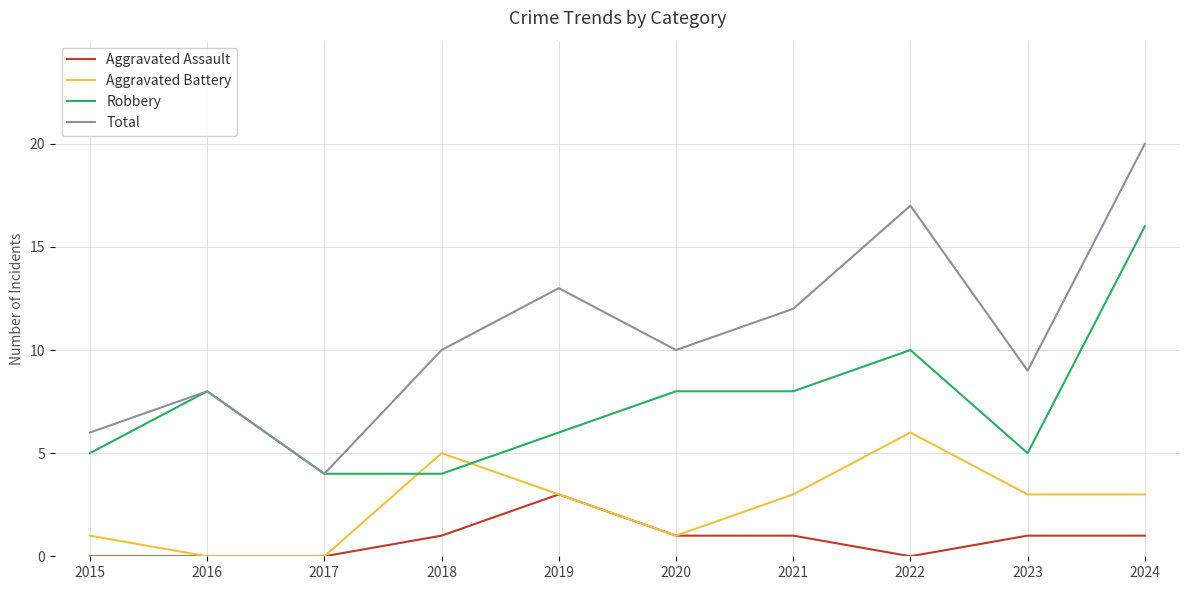

What is the average value of the Robbery series?

7